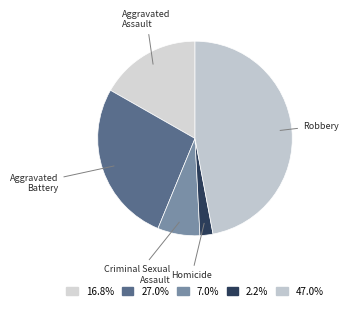

Rank the categories by value from lowest to highest.

Homicide, Criminal Sexual Assault, Aggravated Assault, Aggravated Battery, Robbery